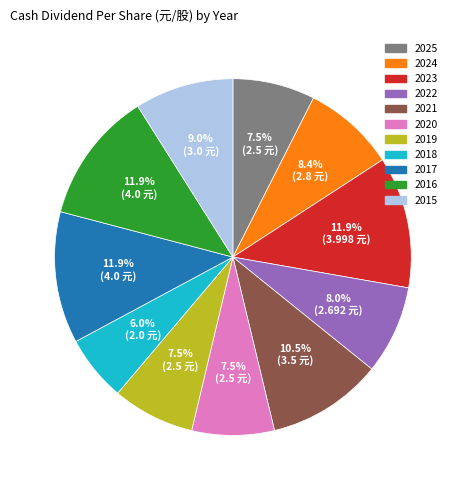

What portion of the pie excludes 2018?

94.0%